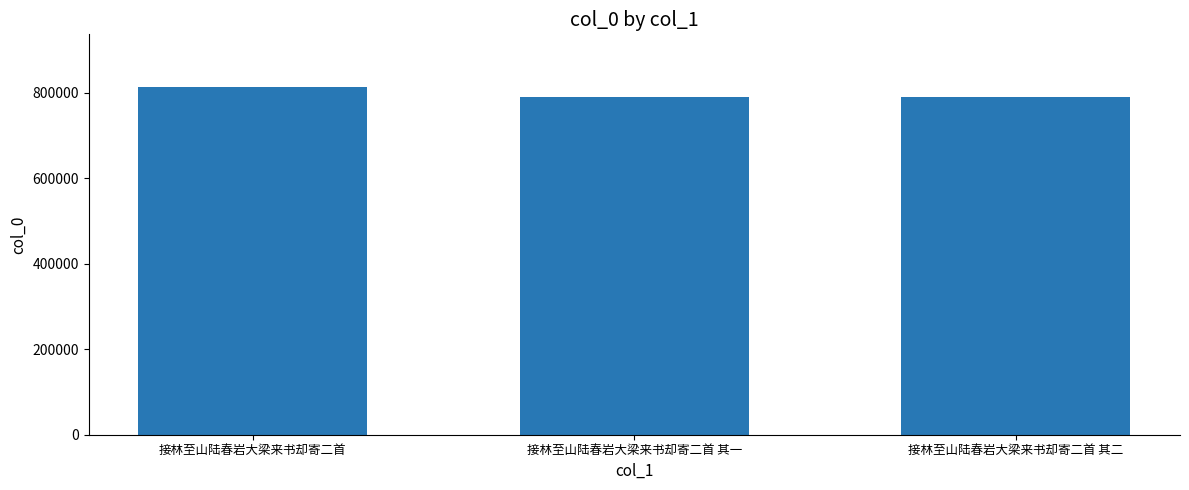

How many categories are shown in the chart?

3